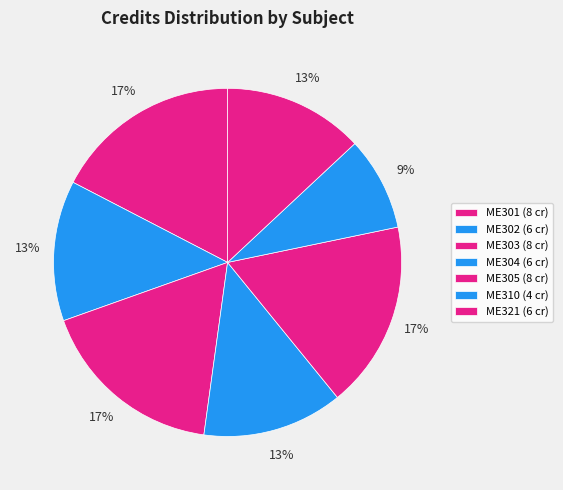

To the nearest percent, what percentage of the pie is ME303?

17%